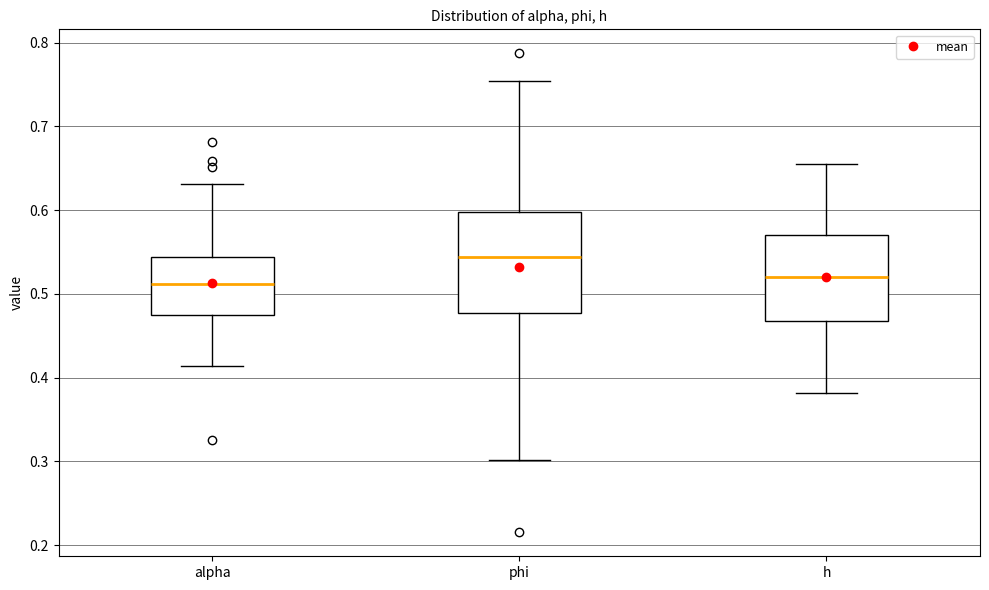

Reading left to right, read every box against the y-axis: the position of its median line, the range the box covers, and the ends of its whiskers. The values are not printed on the chart, so give them approximately, as read against the axis.

alpha: median 0.51, box 0.48 to 0.54, whiskers 0.41 to 0.63
phi: median 0.54, box 0.48 to 0.60, whiskers 0.30 to 0.75
h: median 0.52, box 0.47 to 0.57, whiskers 0.38 to 0.66